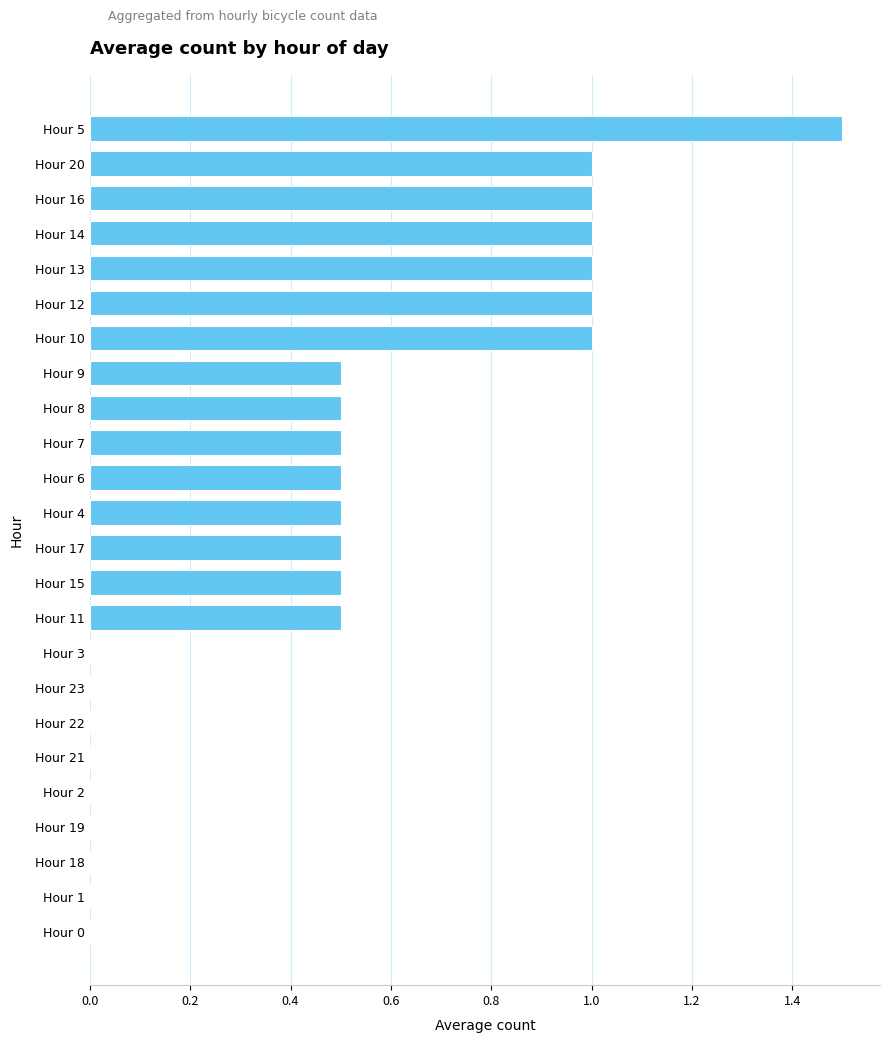

What is the change in value from Hour 5 to Hour 9?

-1.0